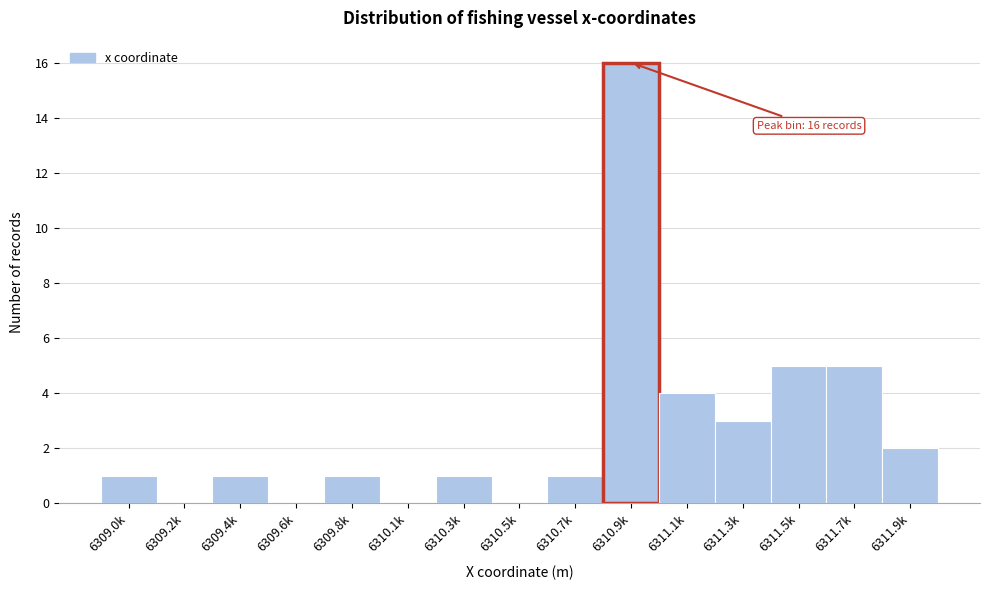

Reading right to left, what are all the values shown in this chart?

6311.9k=2	6311.7k=5	6311.5k=5	6311.3k=3	6311.1k=4	6310.9k=16	6310.7k=1	6310.5k=0	6310.3k=1	6310.1k=0	6309.8k=1	6309.6k=0	6309.4k=1	6309.2k=0	6309.0k=1